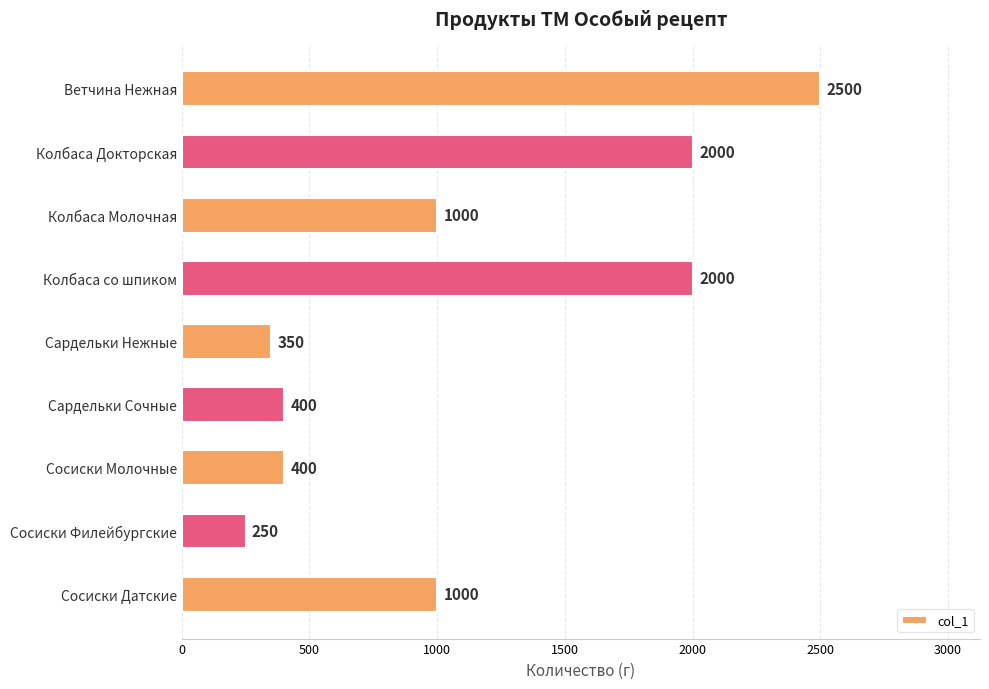

What is the ratio of the value at Ветчина Нежная to the value at Колбаса Молочная?

2.5